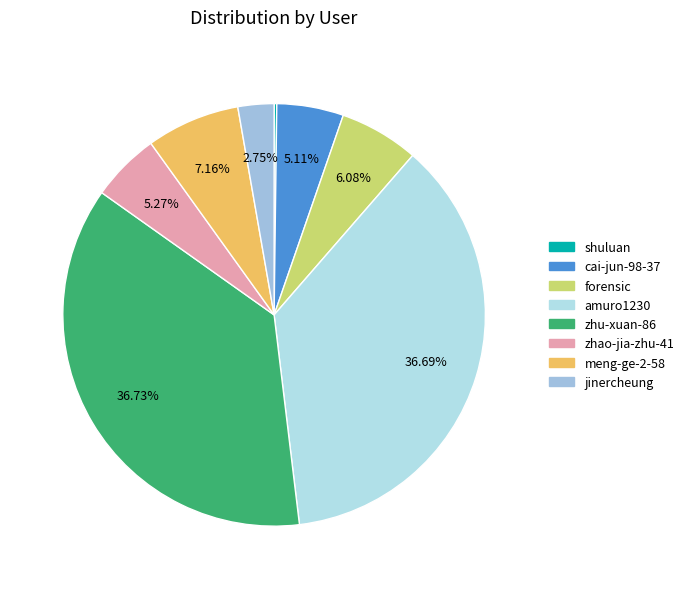

To the nearest percent, what is the average slice percentage?

12%